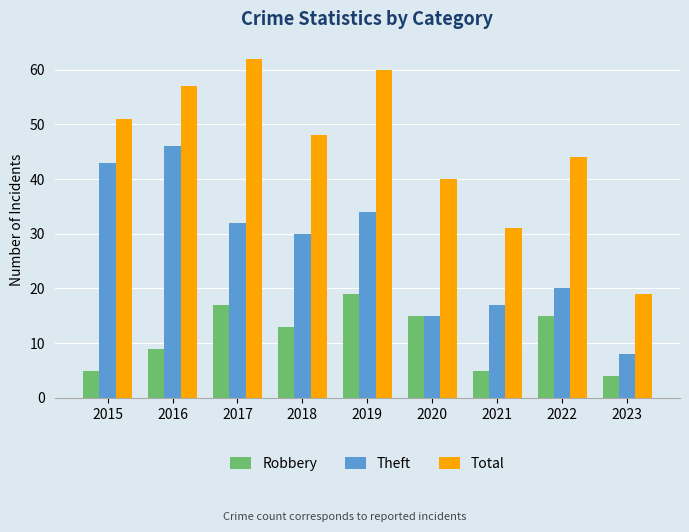

List the series in order of their overall mean, lowest first.

Robbery, Theft, Total